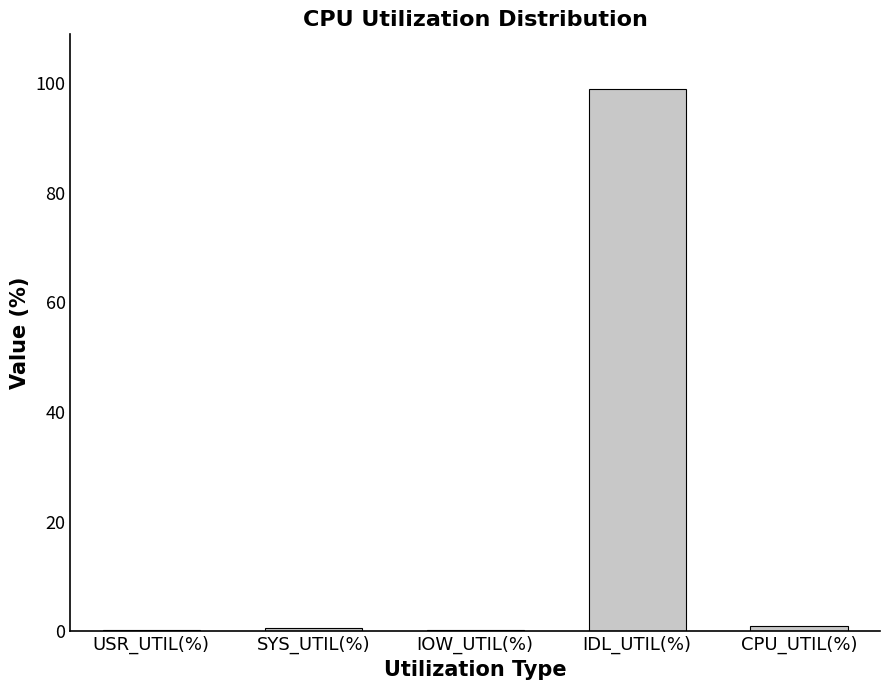

What is the sum of the values at IDL_UTIL(%) and CPU_UTIL(%)?

100.0